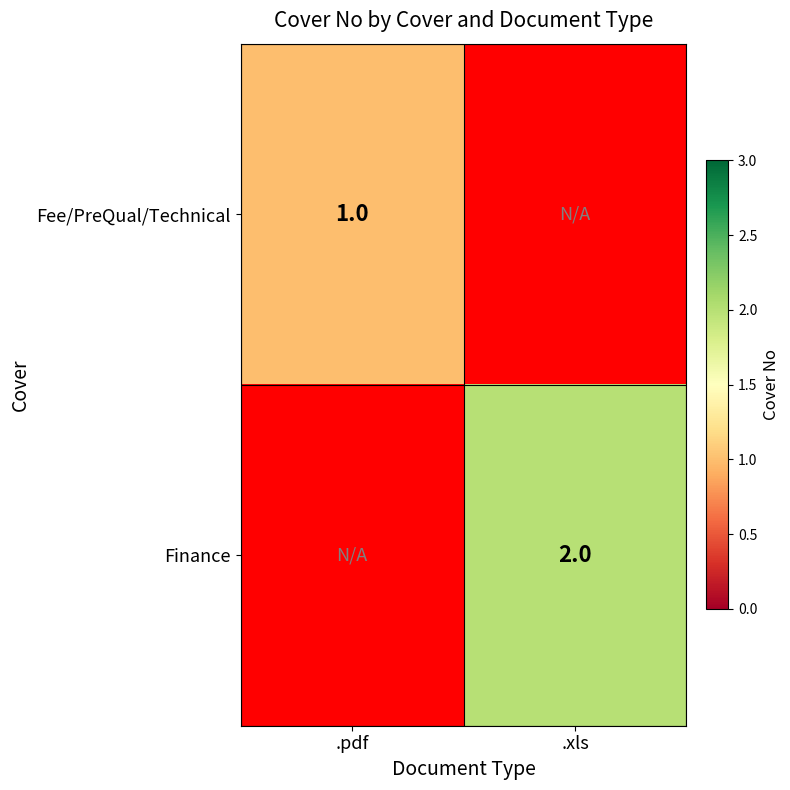

Is the value of Finance at .xls greater than the value of Fee/PreQual/Technical at .pdf?

Yes